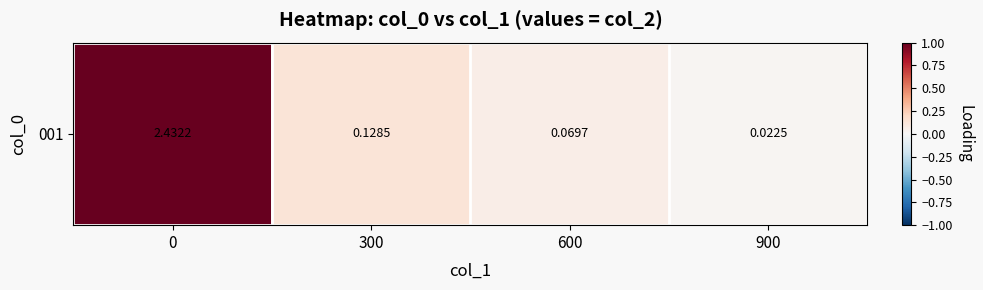

The chart shows a value of 0.0 at 900. True or false?

True